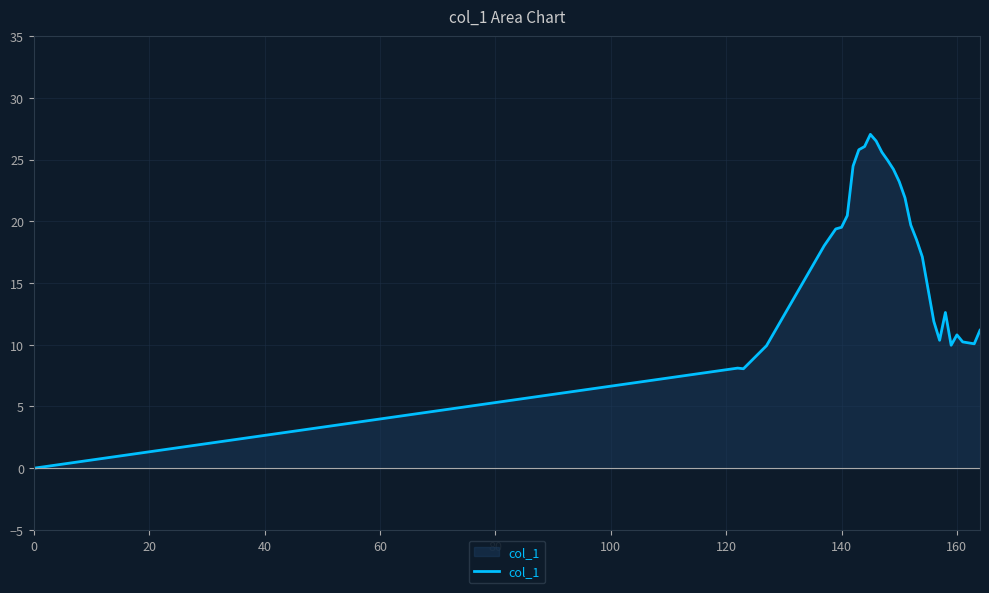

What is the difference between the maximum and minimum values?

27.0